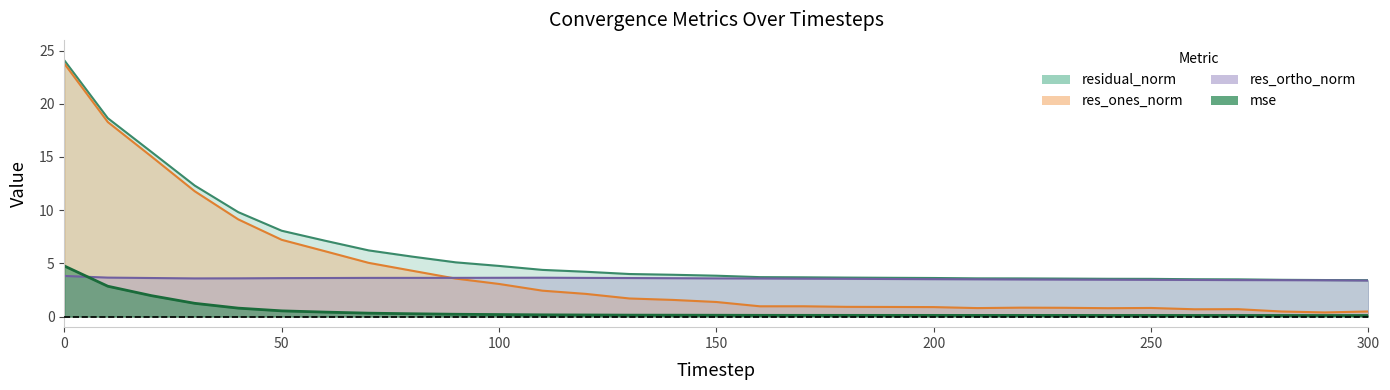

Is the value of residual_norm at 60 greater than the value of mse at 10?

Yes